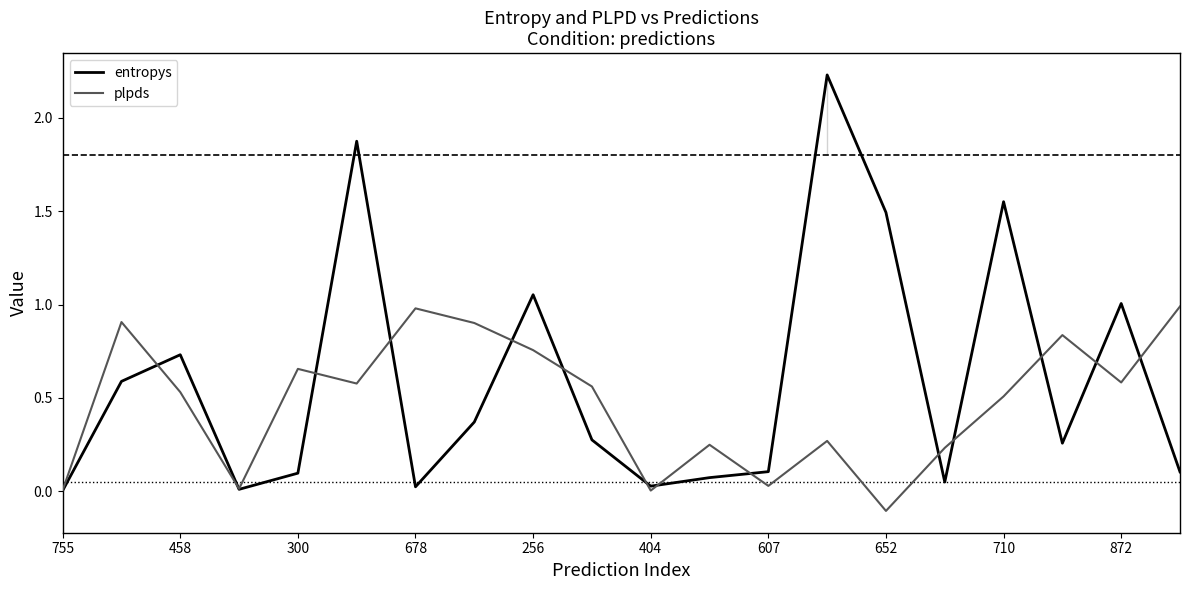

Reading right to left, extract all data points from this chart.

entropys: 0.1	1.0	0.3	1.6	0.0	1.5	2.2	0.1	0.1	0.0	0.3	1.1	0.4	0.0	1.9	0.1	0.0	0.7	0.6	0.0
plpds: 1.0	0.6	0.8	0.5	0.2	-0.1	0.3	0.0	0.2	0.0	0.6	0.8	0.9	1.0	0.6	0.7	0.0	0.5	0.9	0.0